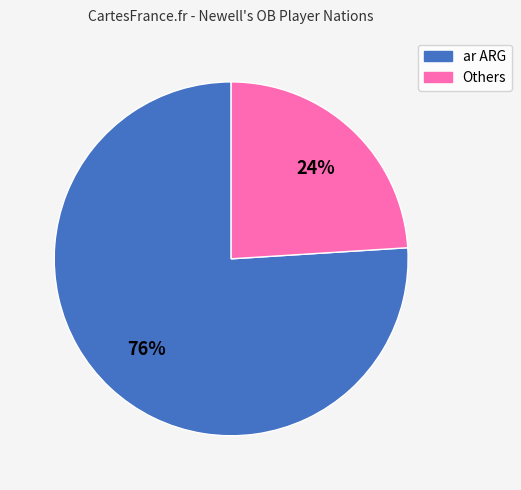

Is there any slice that represents more than half of the pie?

Yes